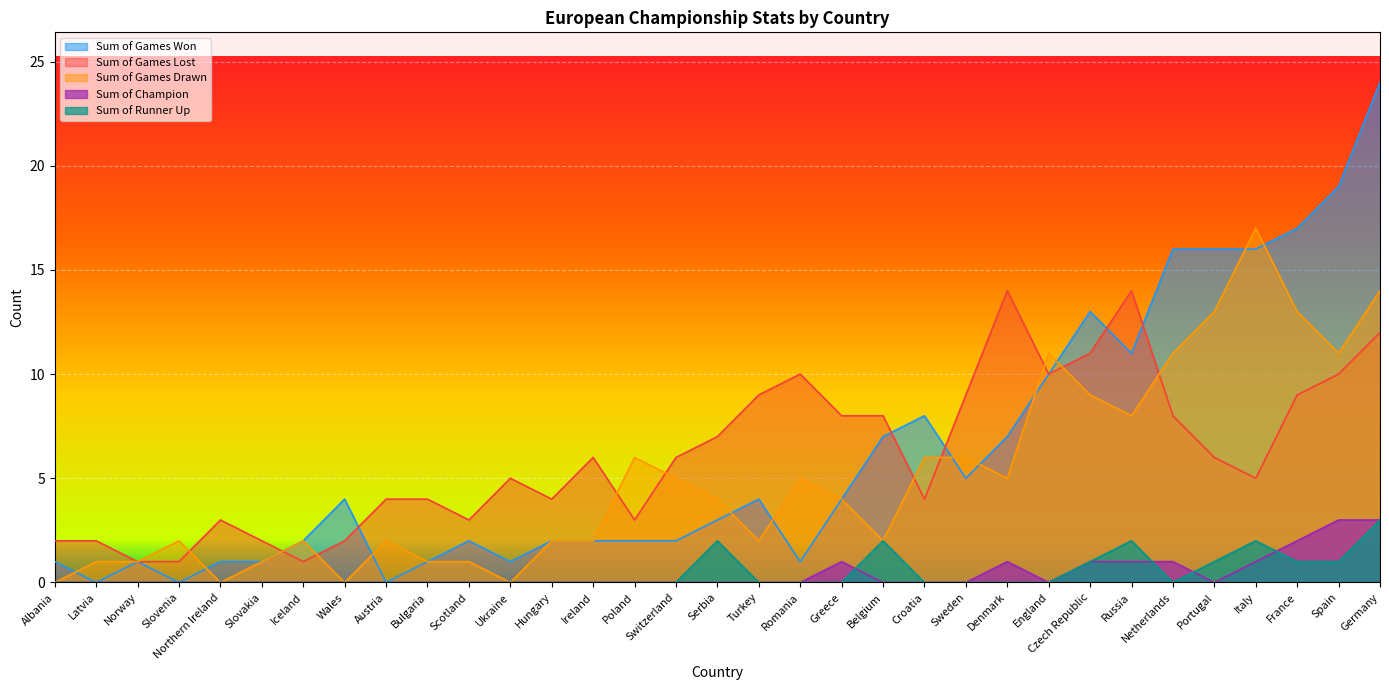

What is the total value across all series at Iceland?

5